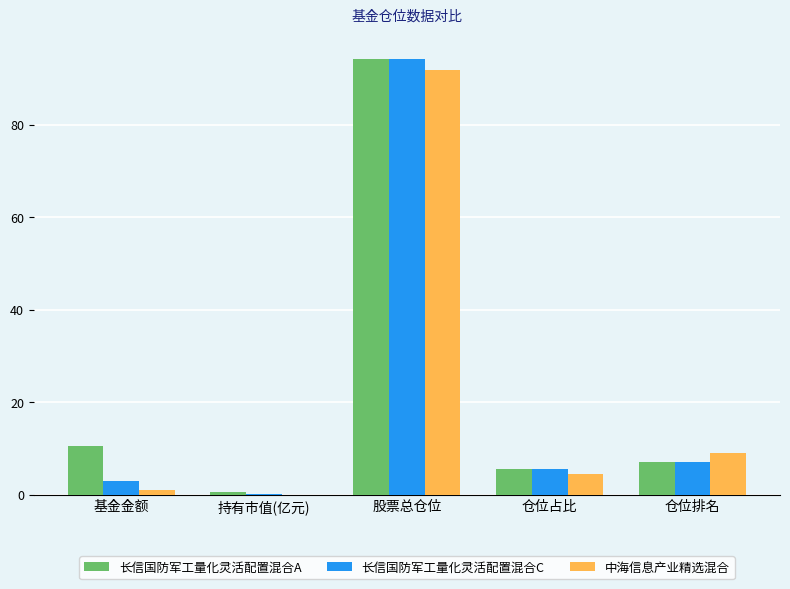

What is the sum of the 长信国防军工量化灵活配置混合A values at 仓位占比 and 股票总仓位?

99.9